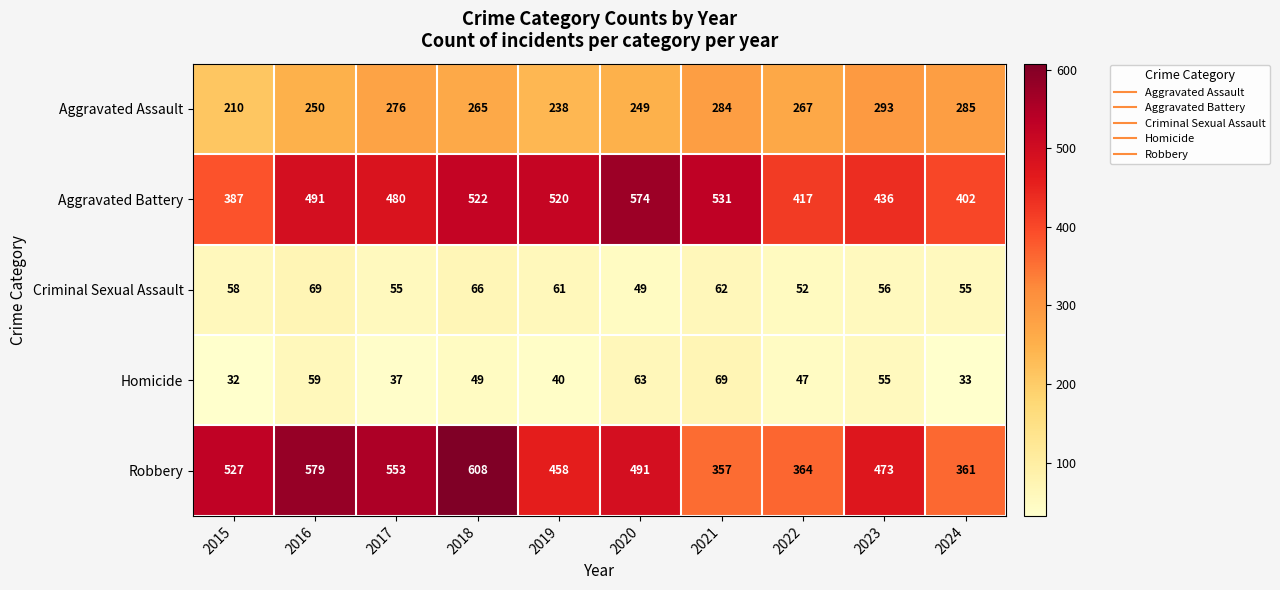

What is the difference between the maximum and minimum values in the Robbery series?

251